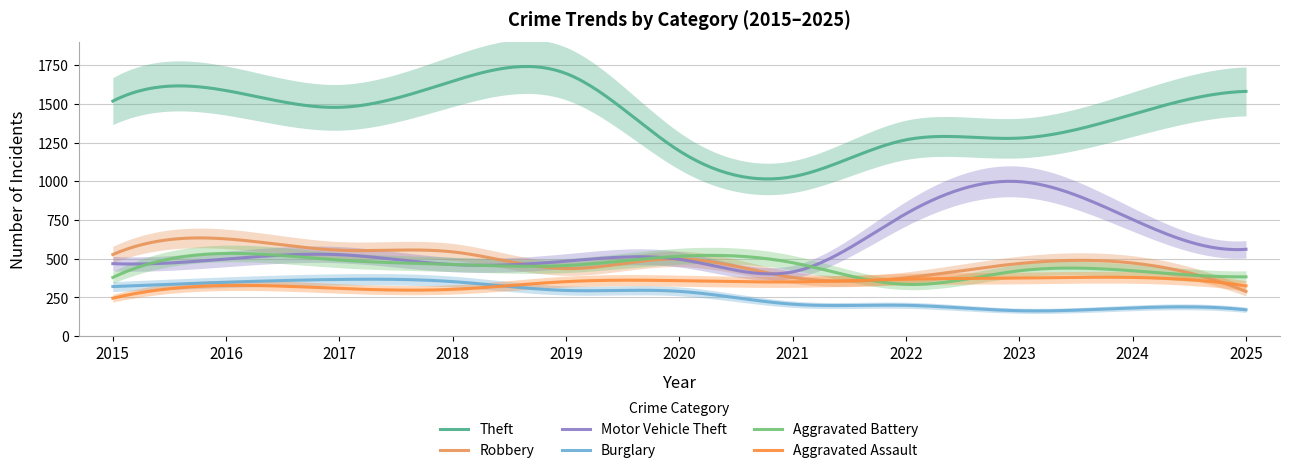

True or false: Motor Vehicle Theft and Burglary intersect in this chart.

False